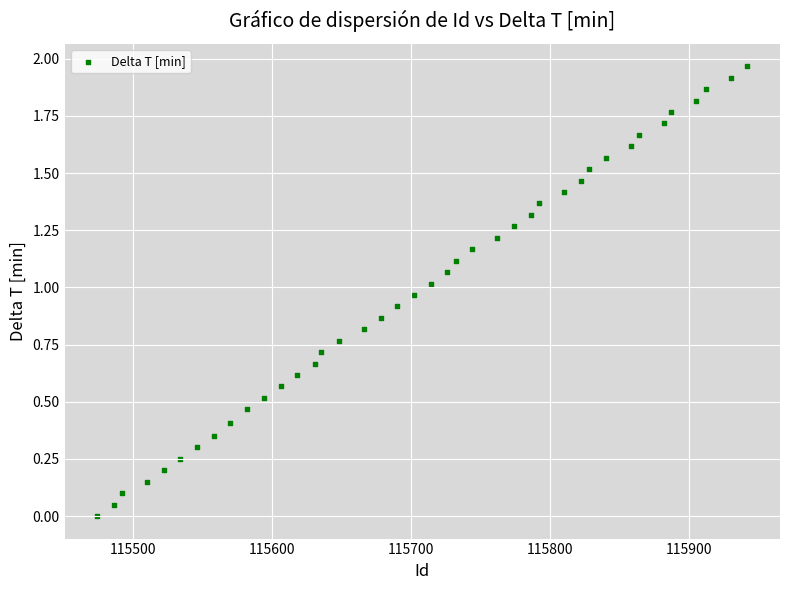

Count the number of points in this scatter plot.

40